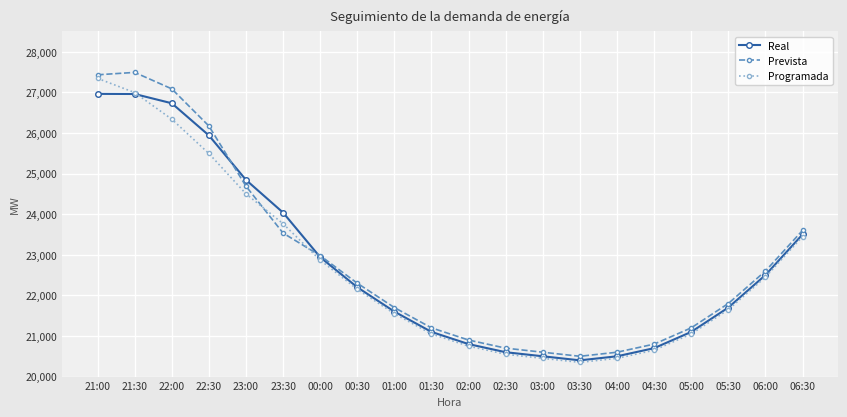

What is the spread (max minus min) of values at 22:00?

747